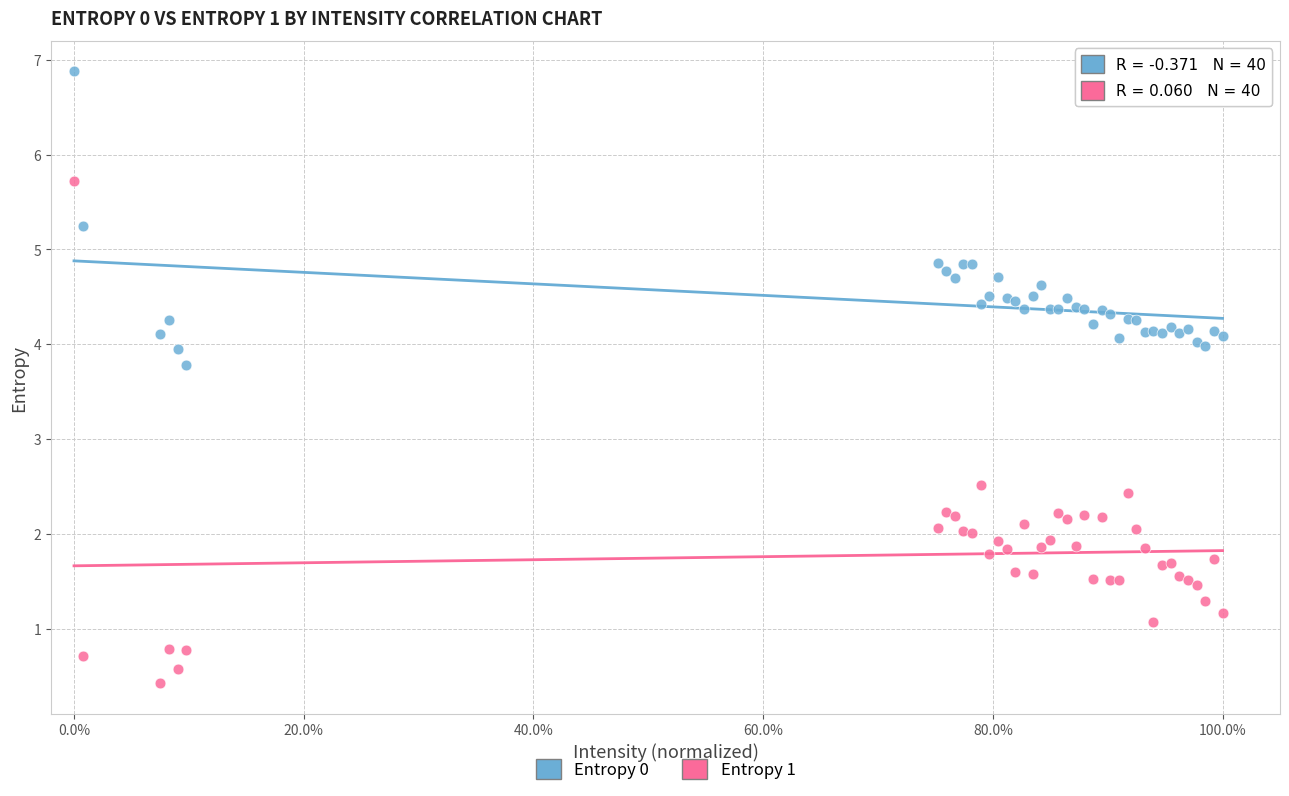

Which series reaches the maximum Y coordinate?

Entropy 0